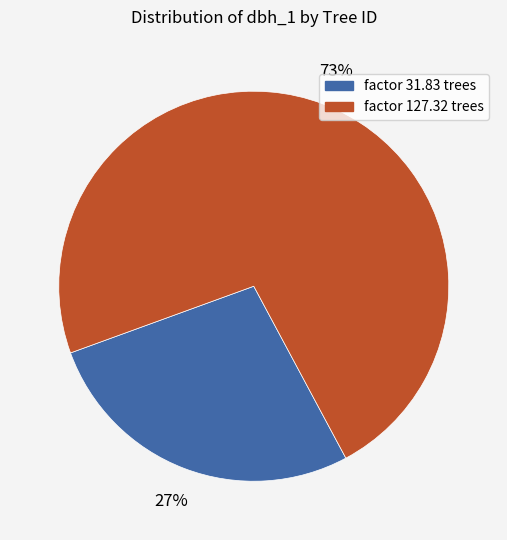

Does any single category account for the majority?

Yes